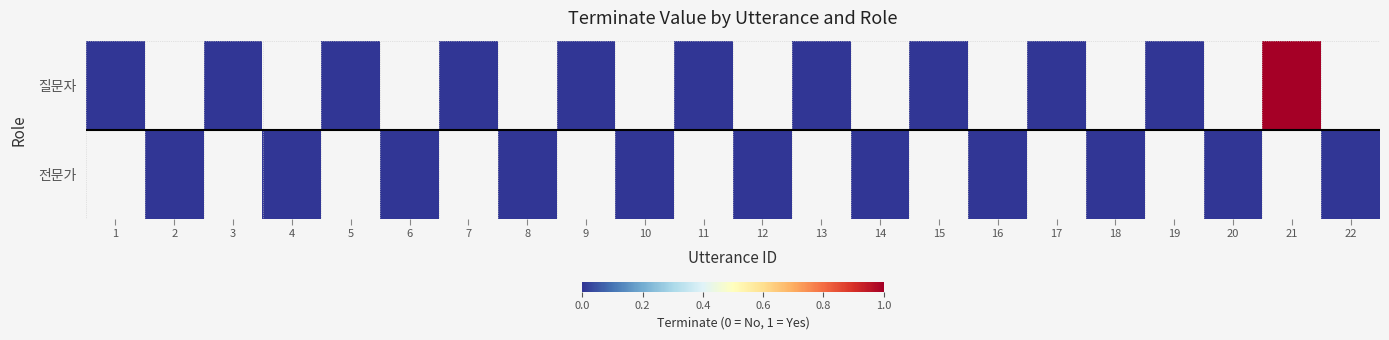

List the series in order of their peak value, highest first.

질문자, 전문가